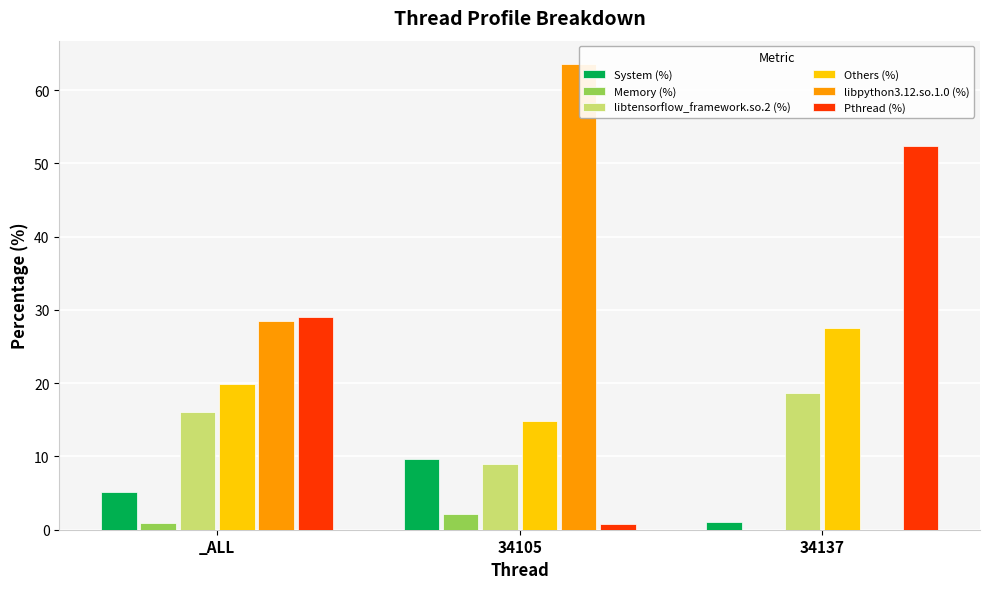

At which label does libpython3.12.so.1.0 (%) reach its peak?

34105